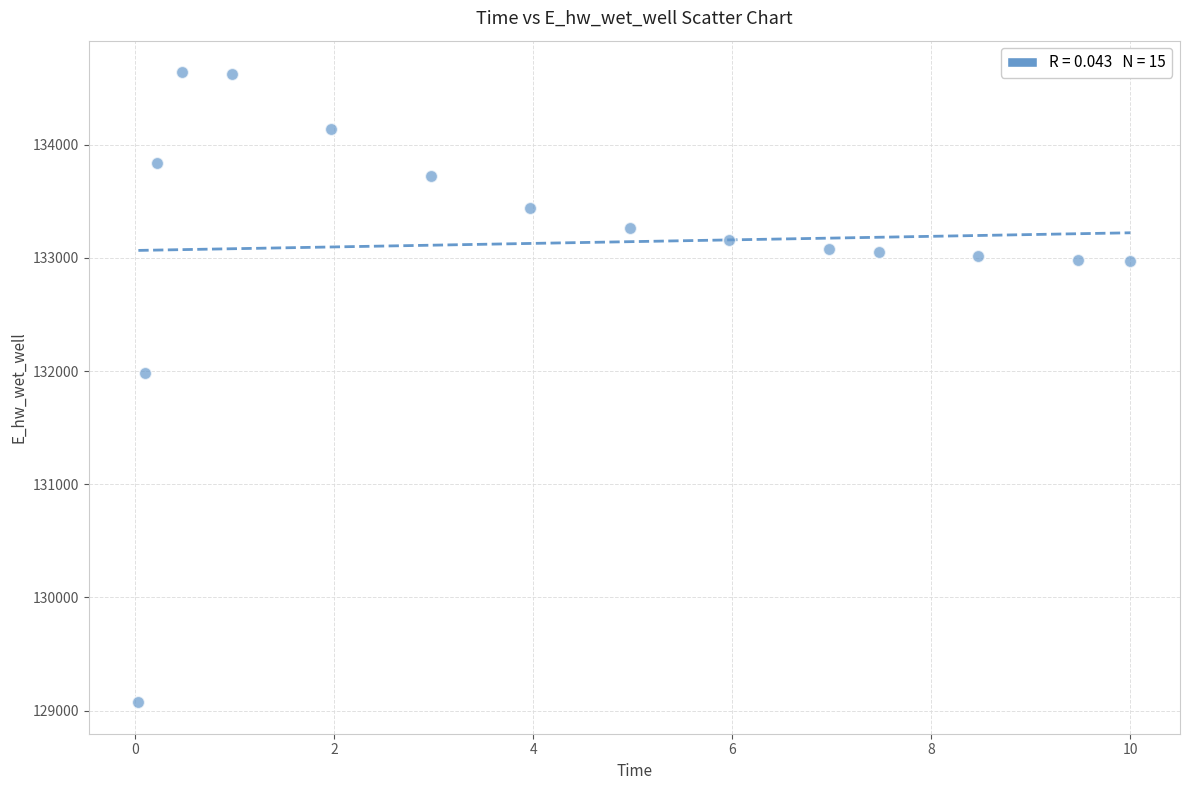

What Y value in the scatter plot is closest to 131857?

131978.4